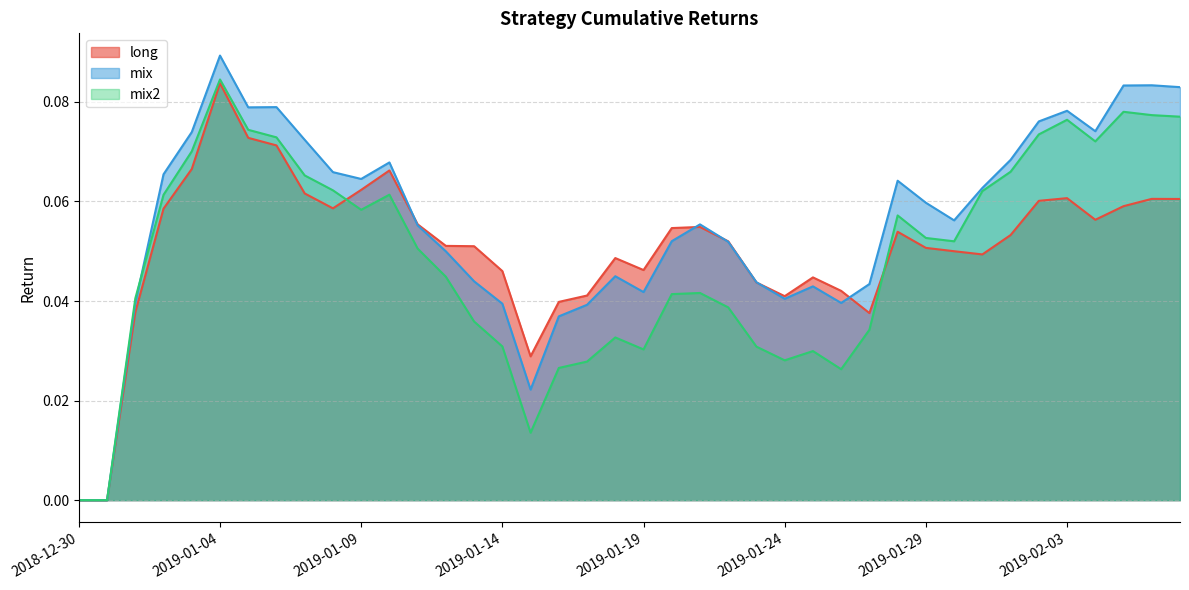

How many lines are shown in the chart?

3